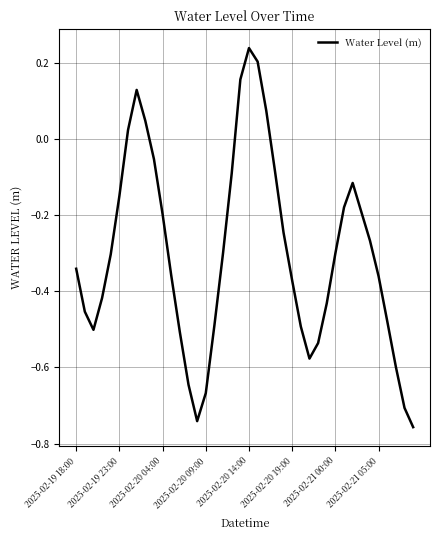

What is the difference between the maximum and minimum values?

1.0